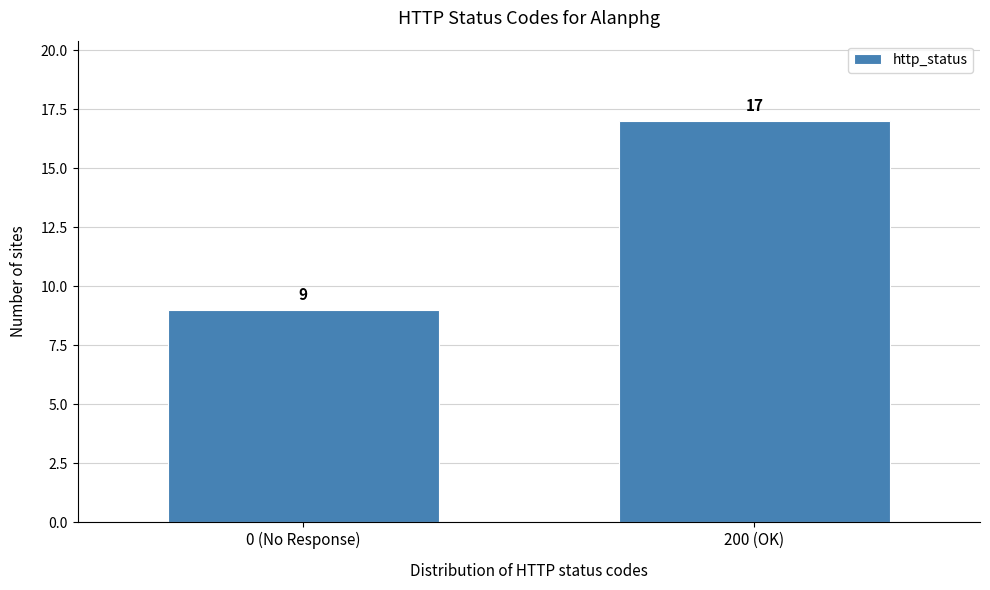

Reading left to right, transcribe all the data shown in this chart.

9	17